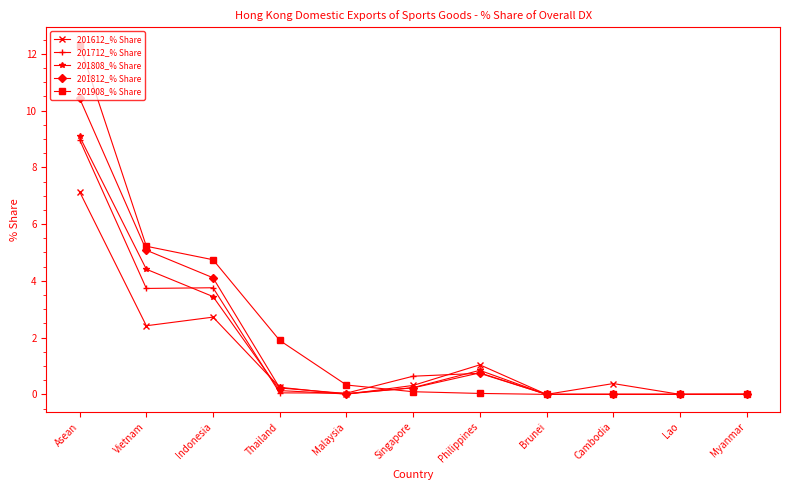

How many lines are shown in the chart?

5